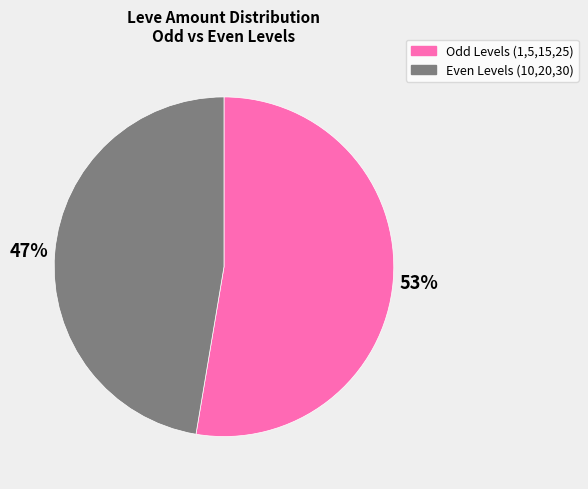

How many segments does this pie chart have?

2